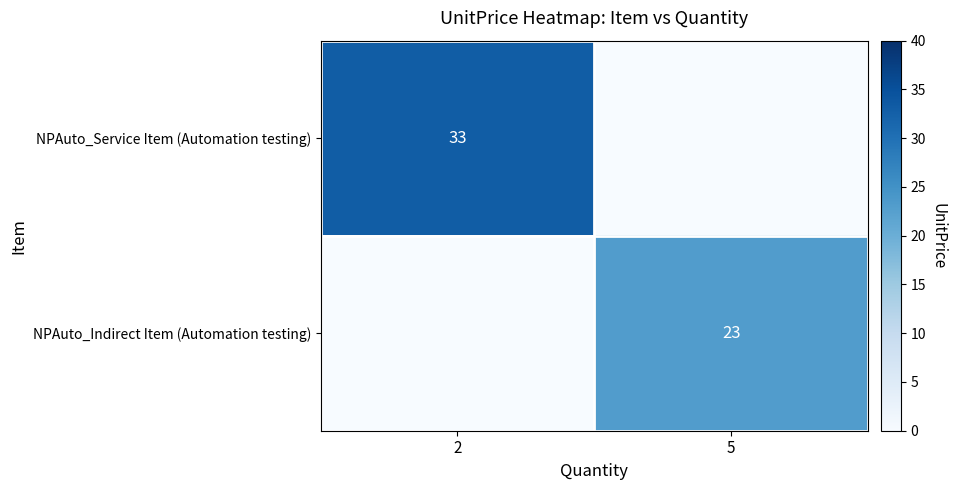

True or false: NPAuto_Service Item (Automation testing) has a value of 33 at 2.

True